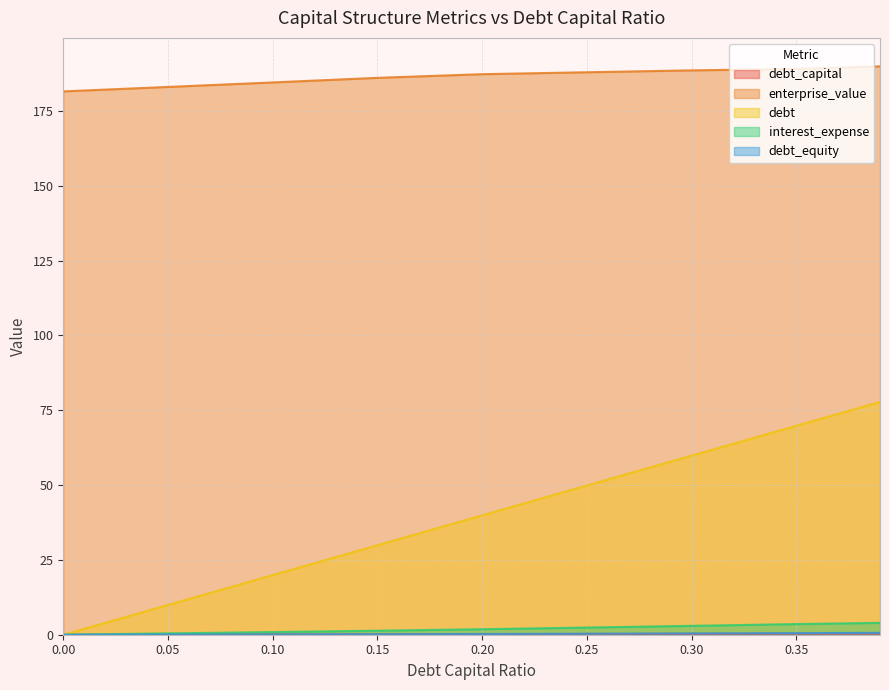

Which series has the largest total across all categories?

enterprise_value